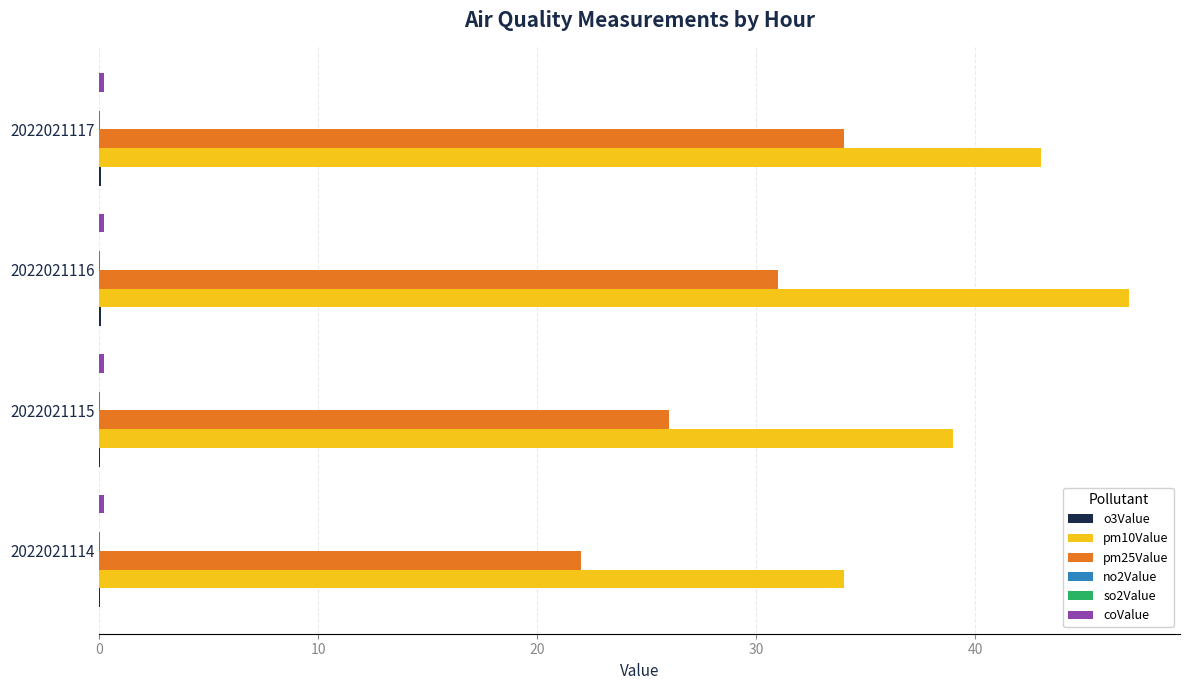

What is the maximum value shown in the chart?

47.0